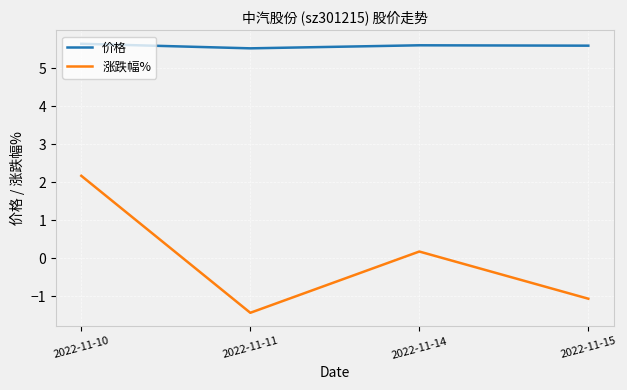

True or false: 价格 and 涨跌幅% intersect in this chart.

False